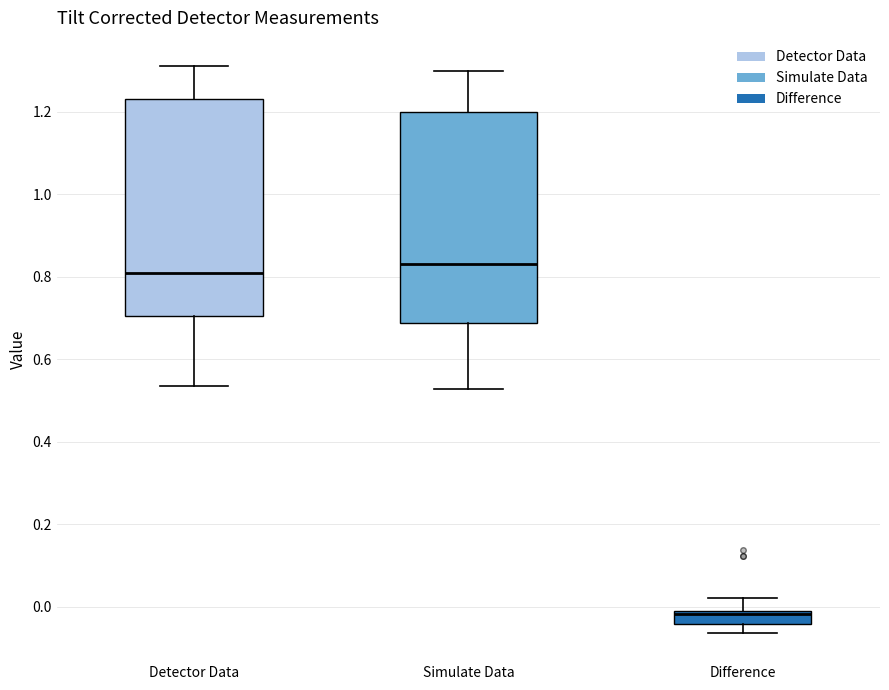

Reading left to right, read every box against the y-axis: the position of its median line, the range the box covers, and the ends of its whiskers. The values are not printed on the chart, so give them approximately, as read against the axis.

Detector Data: median 0.80, box 0.70 to 1.24, whiskers 0.54 to 1.32
Simulate Data: median 0.84, box 0.68 to 1.20, whiskers 0.52 to 1.30
Difference: median -0.02, box -0.04 to 0.00, whiskers -0.06 to 0.02